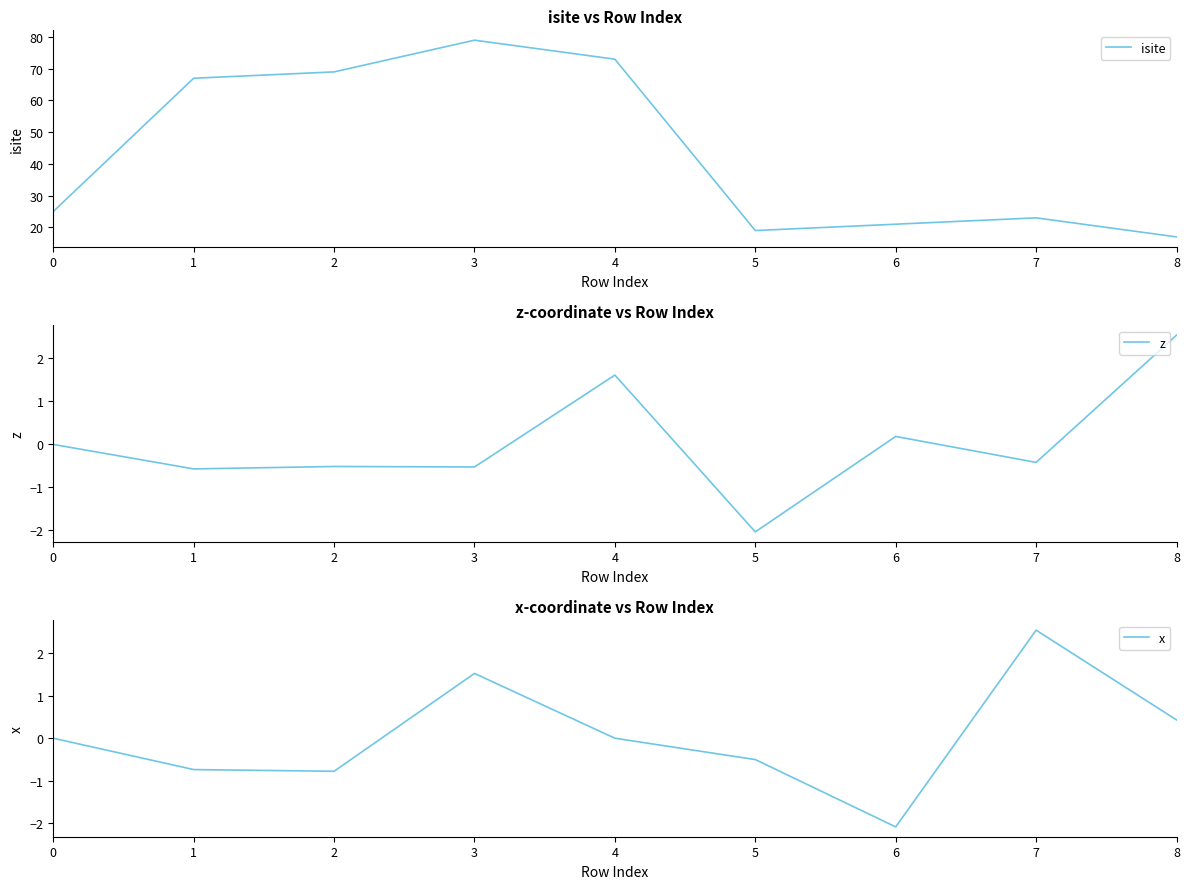

What is the smallest value displayed?

-2.1